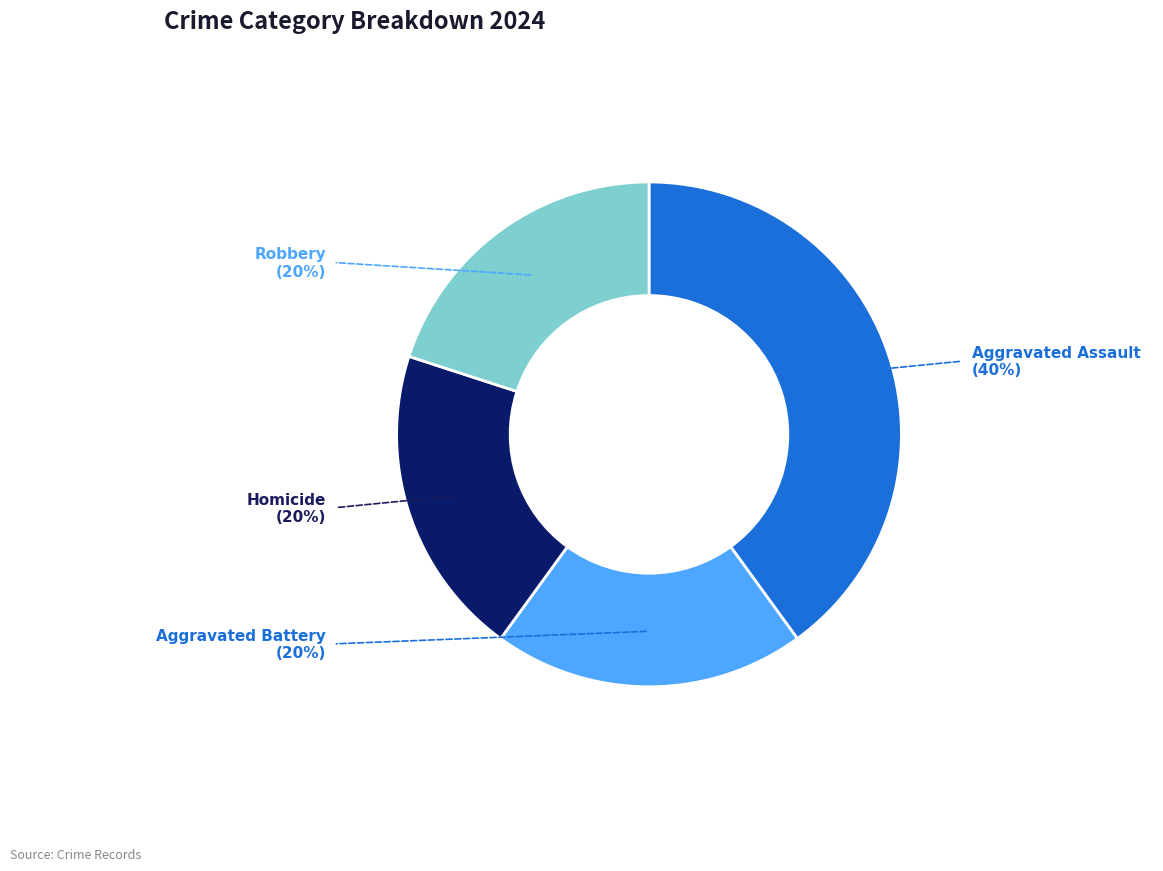

Is the sum of Aggravated Assault and Aggravated Battery greater than half?

Yes